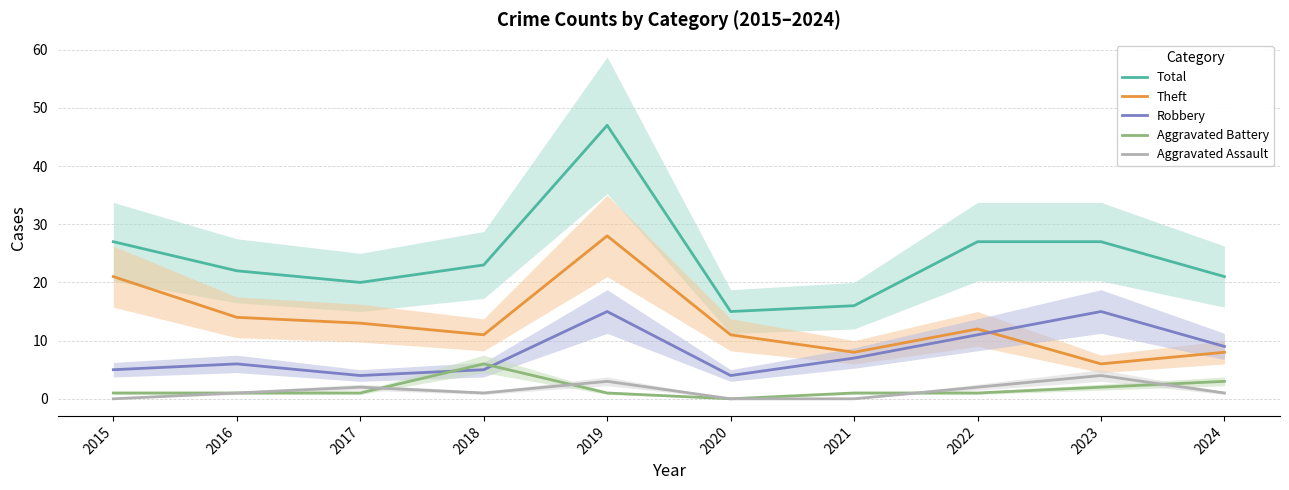

At which label is Robbery closest to 9?

2024